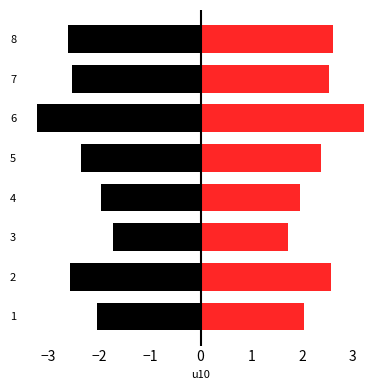

What position from the right is 2?

2